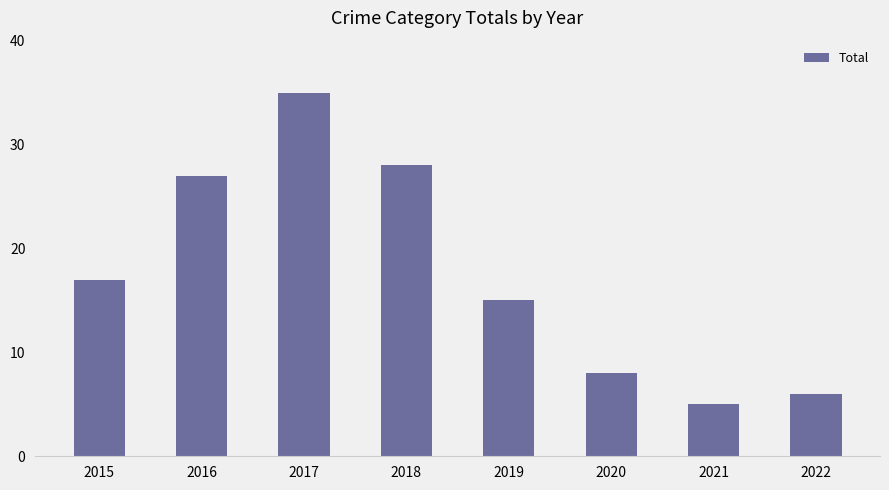

Count the number of categories in the chart.

8